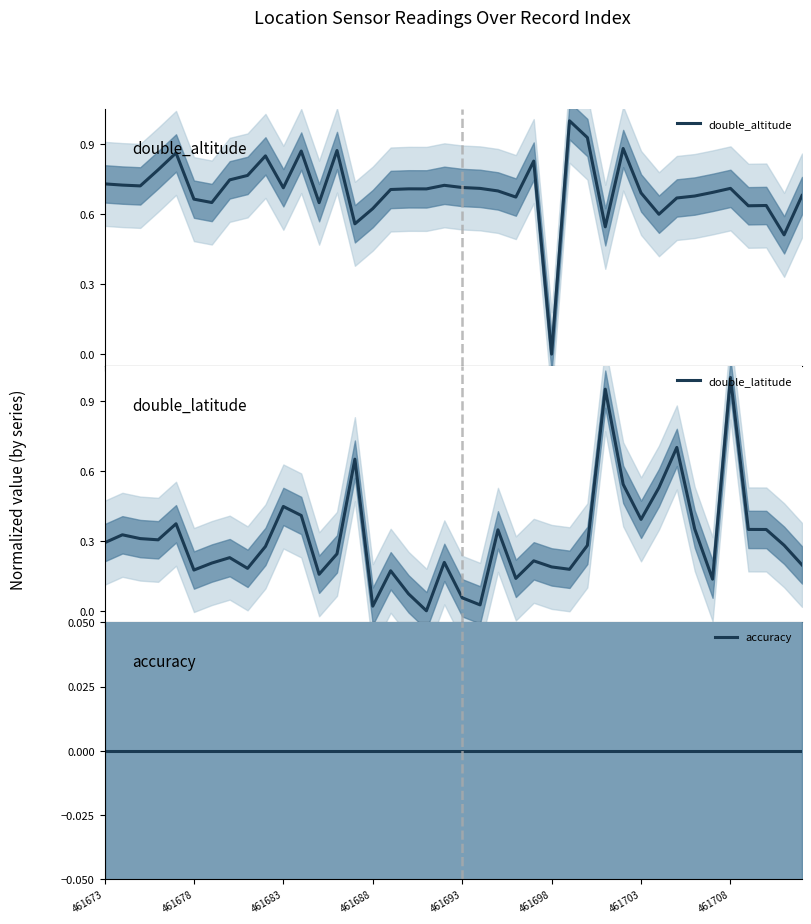

What is the maximum value for double_altitude?

1.0